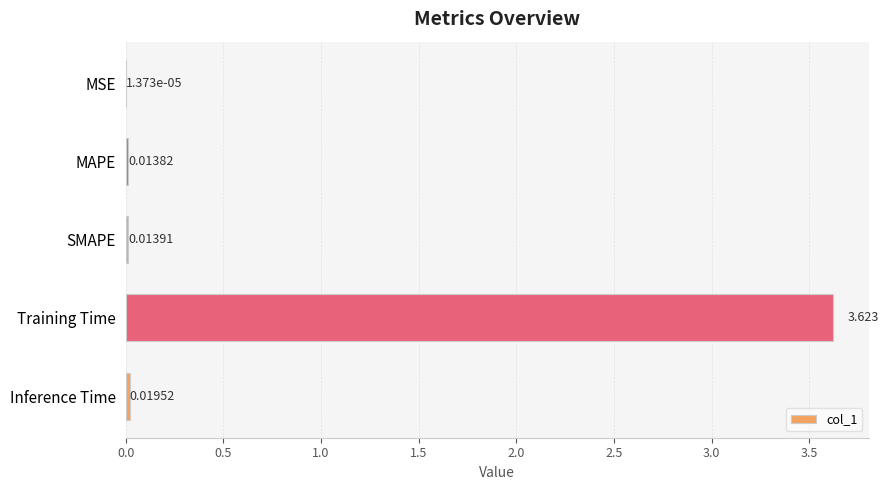

What is the sum of all values?

3.7